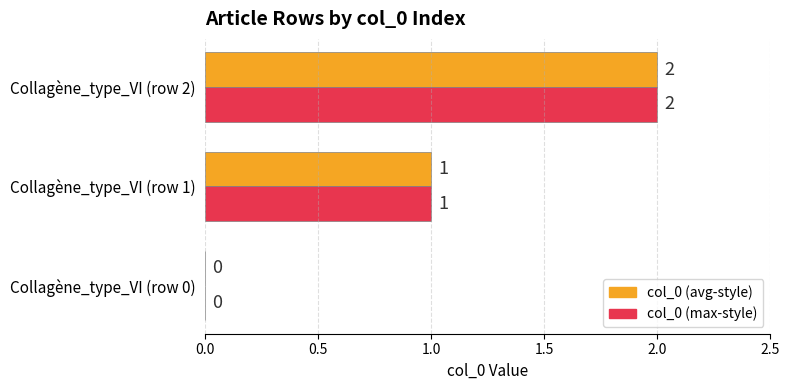

Is the value of col_0 (max-style) at Collagène_type_VI (row 0) greater than the value of col_0 (avg-style) at Collagène_type_VI (row 1)?

No